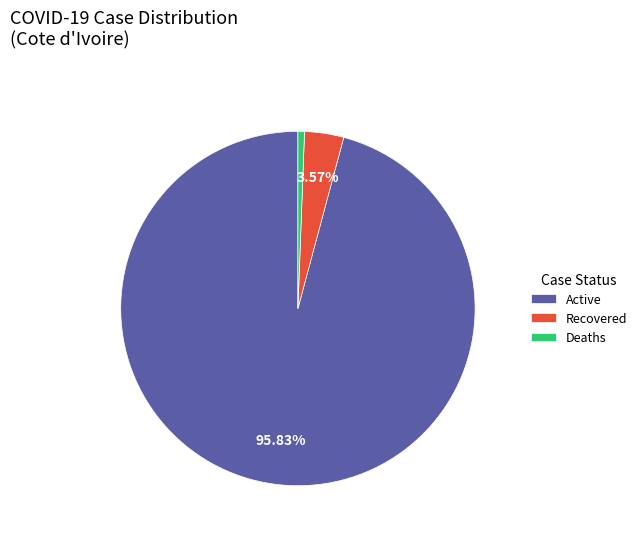

To the nearest percent, what is the difference between the largest and smallest slice percentages?

95%